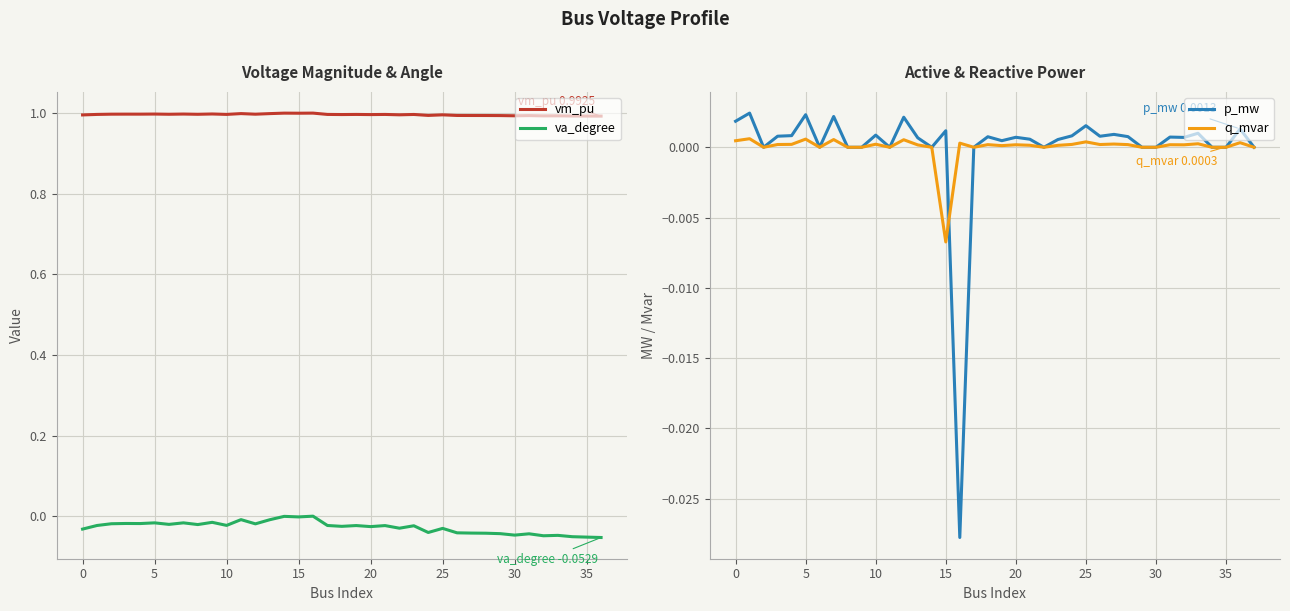

True or false: va_degree and vm_pu intersect in this chart.

False